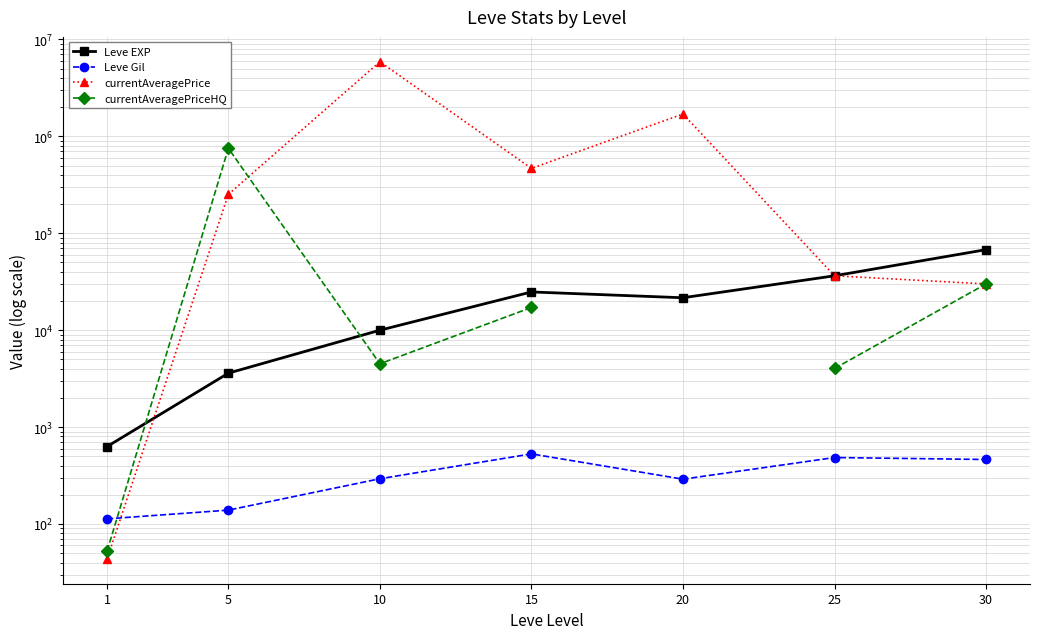

Count the number of data series in this chart.

4